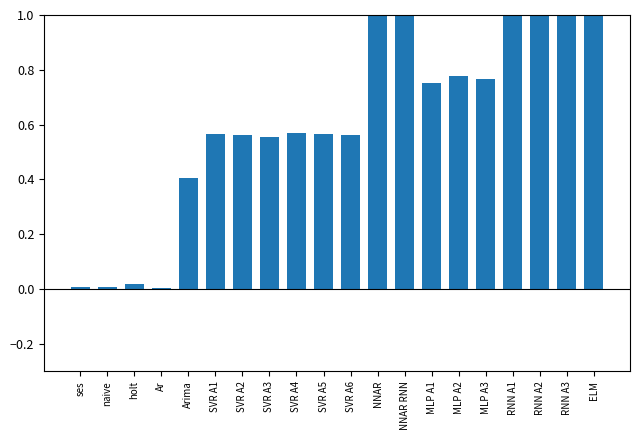

Reading left to right, extract all data points from this chart.

0.0	0.0	0.0	0.0	0.4	0.6	0.6	0.6	0.6	0.6	0.6	1.3	24.9	0.8	0.8	0.8	29.1	30.8	33.1	2.8